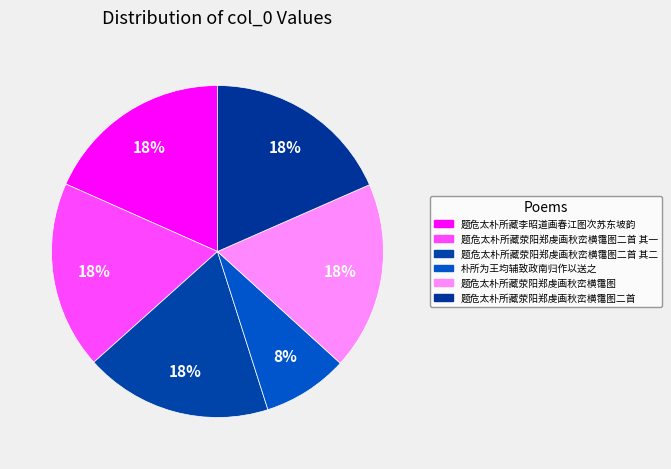

Is there any slice that represents more than half of the pie?

No